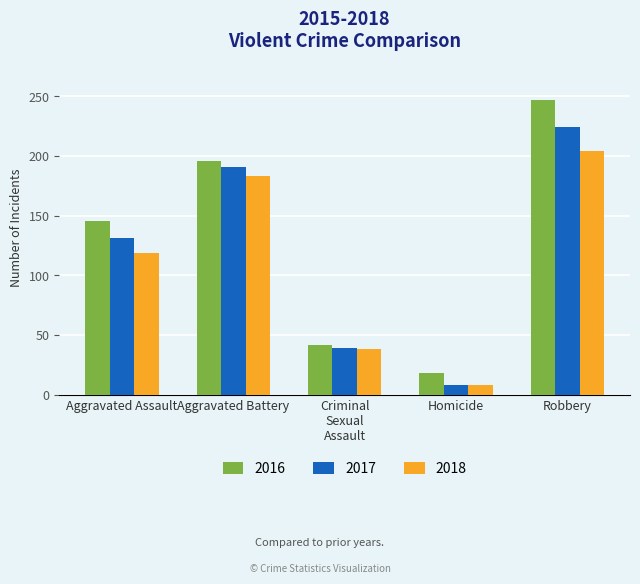

Count the 2016 values in the range 42 to 196.

3